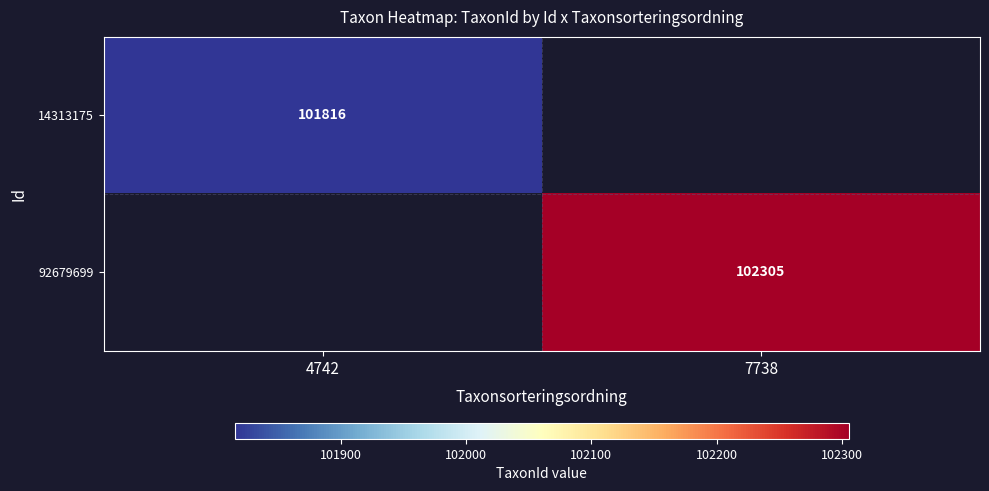

True or false: 92679699 has a value of 66007 at 7738.

False